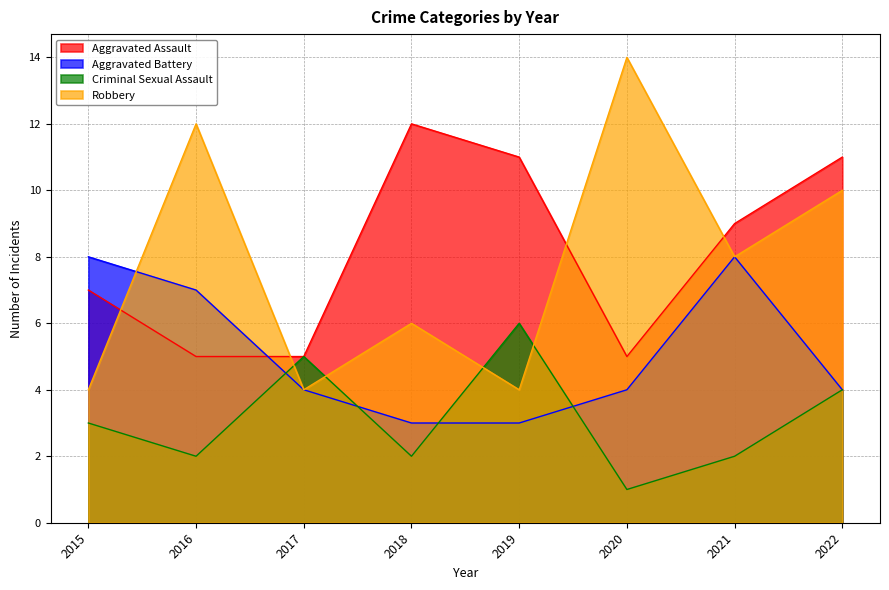

The value of Robbery at 2018 is 3. True or false?

False